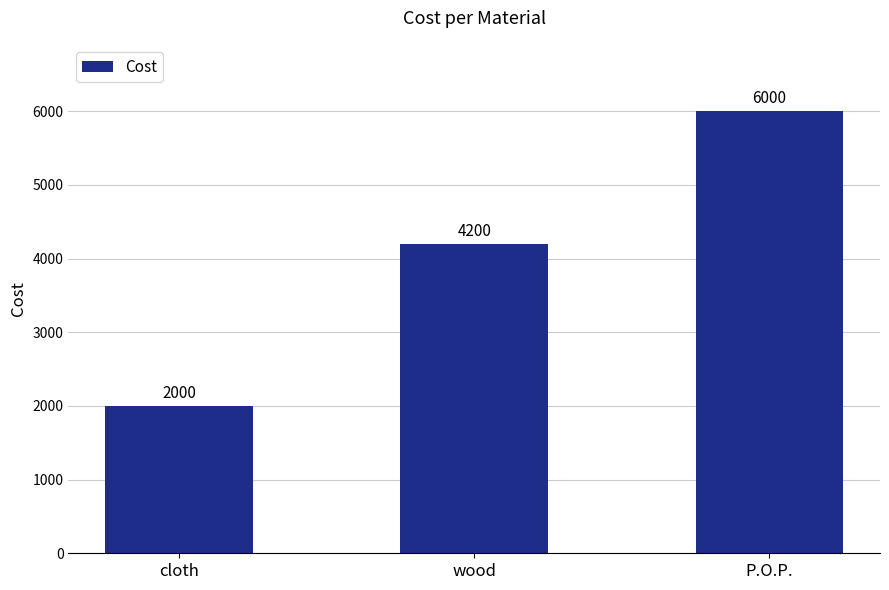

List the labels in order of value, smallest first.

cloth, wood, P.O.P.